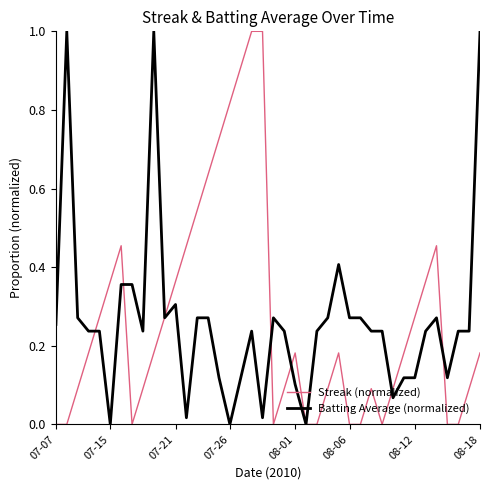

What is the highest value of the Batting Average (normalized) series?

1.0